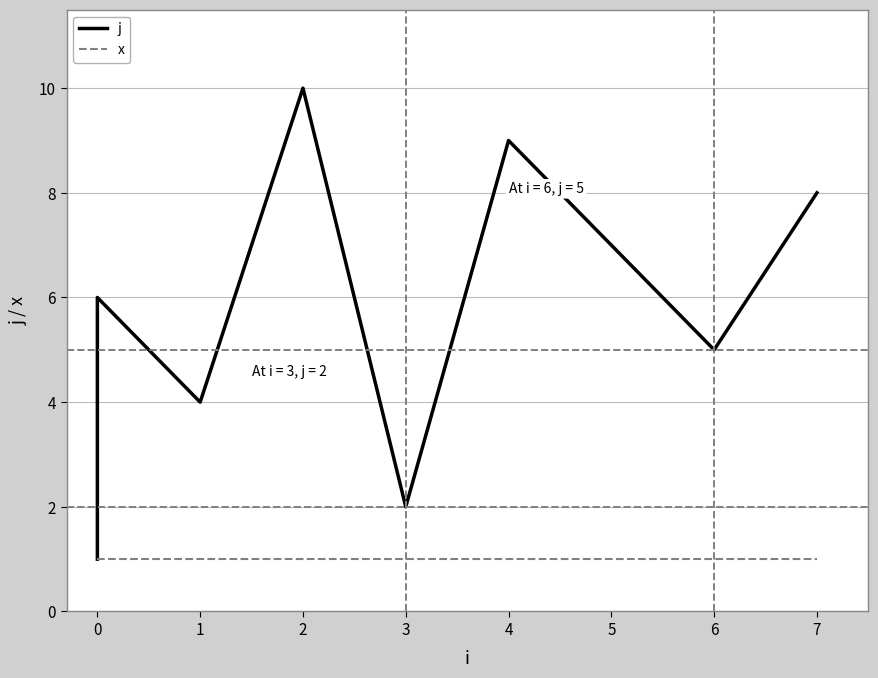

How many data points in j are less than 6?

5